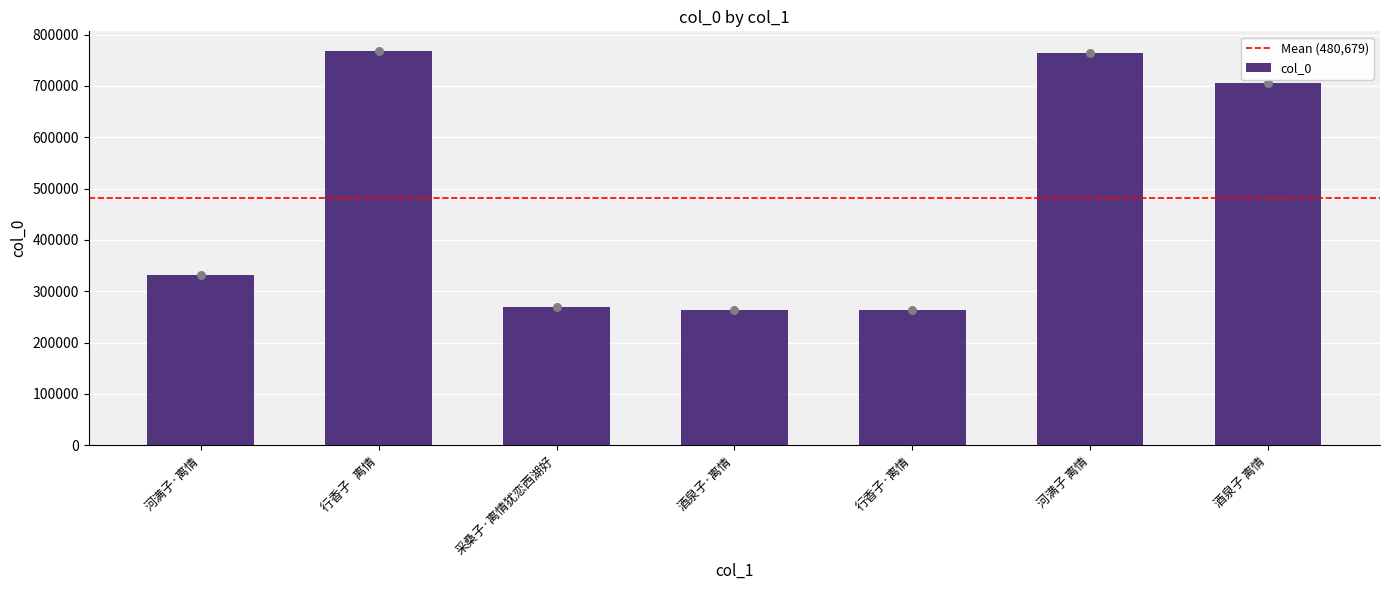

What is the change in value from 酒泉子·离情 to 酒泉子 离情?

+441532